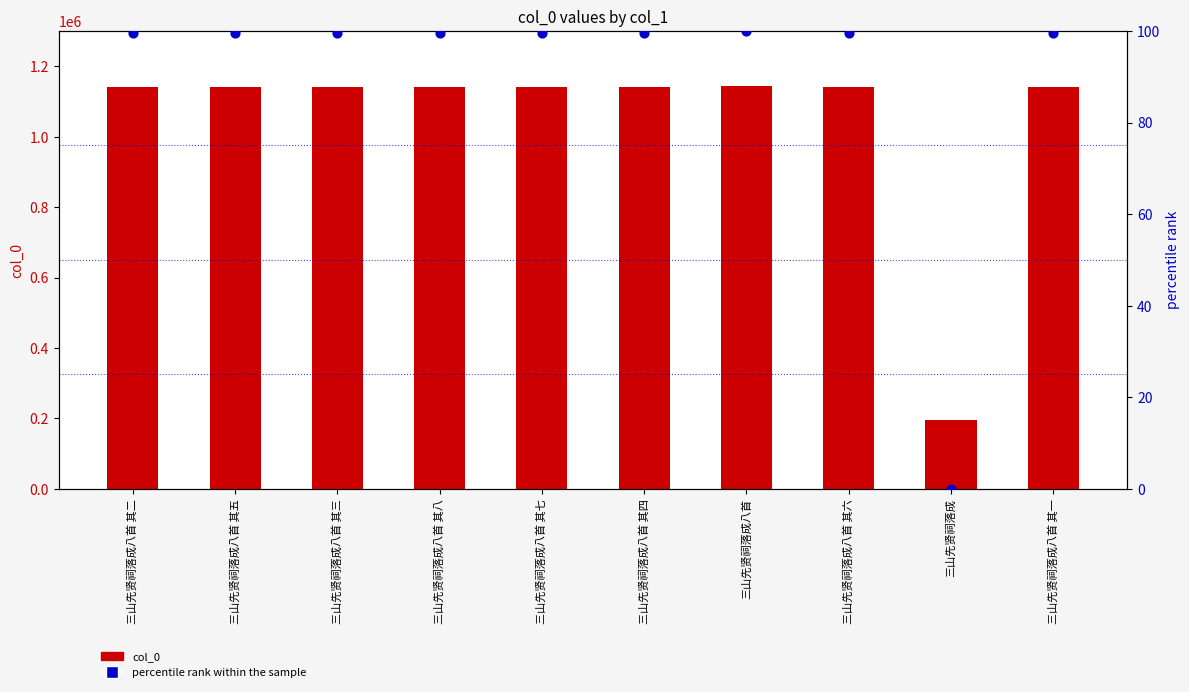

Which series has the largest total across all categories?

col_0